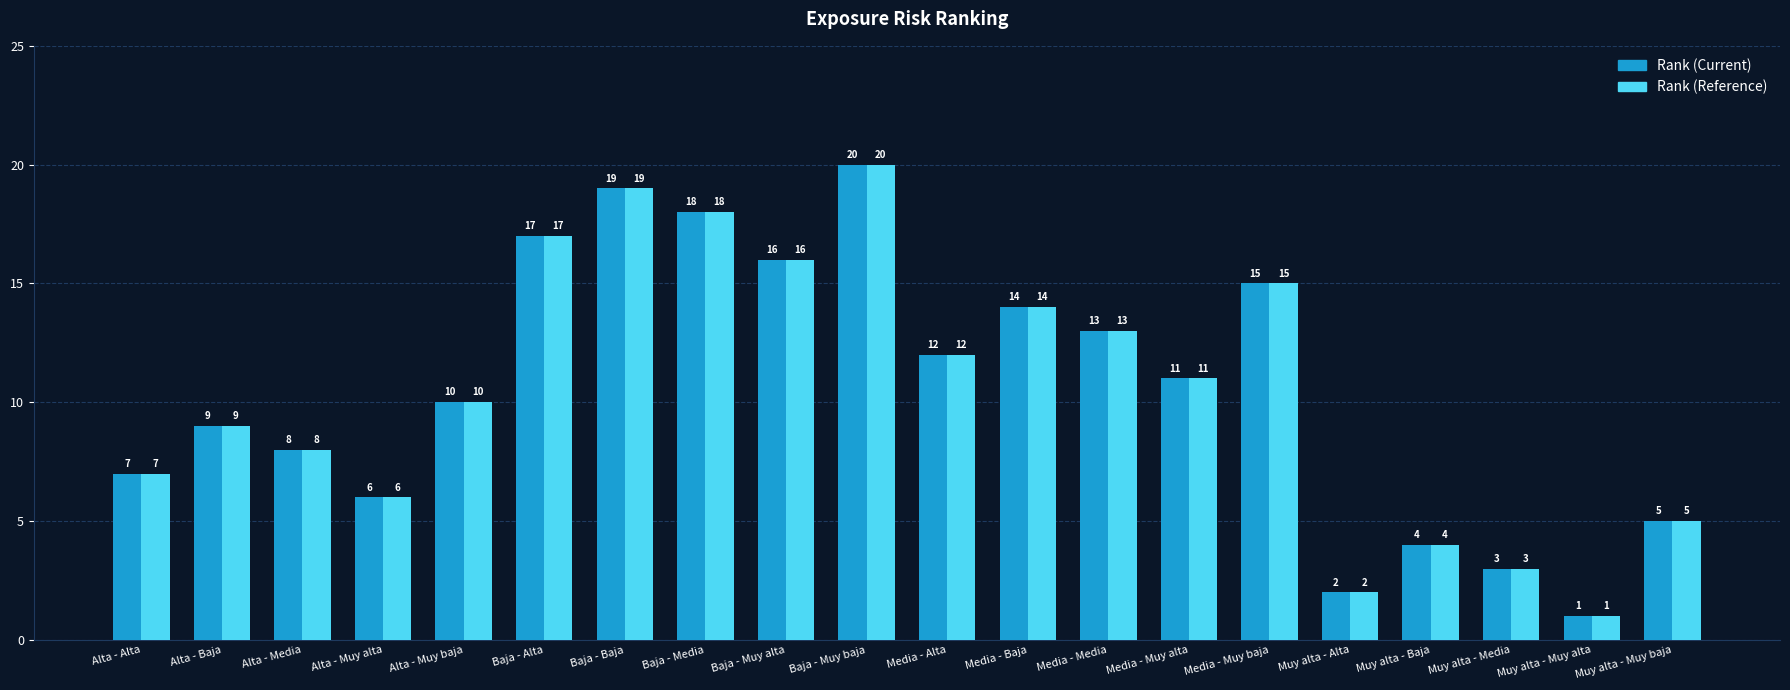

Which category has the lowest value across all series?

Muy alta - Muy alta